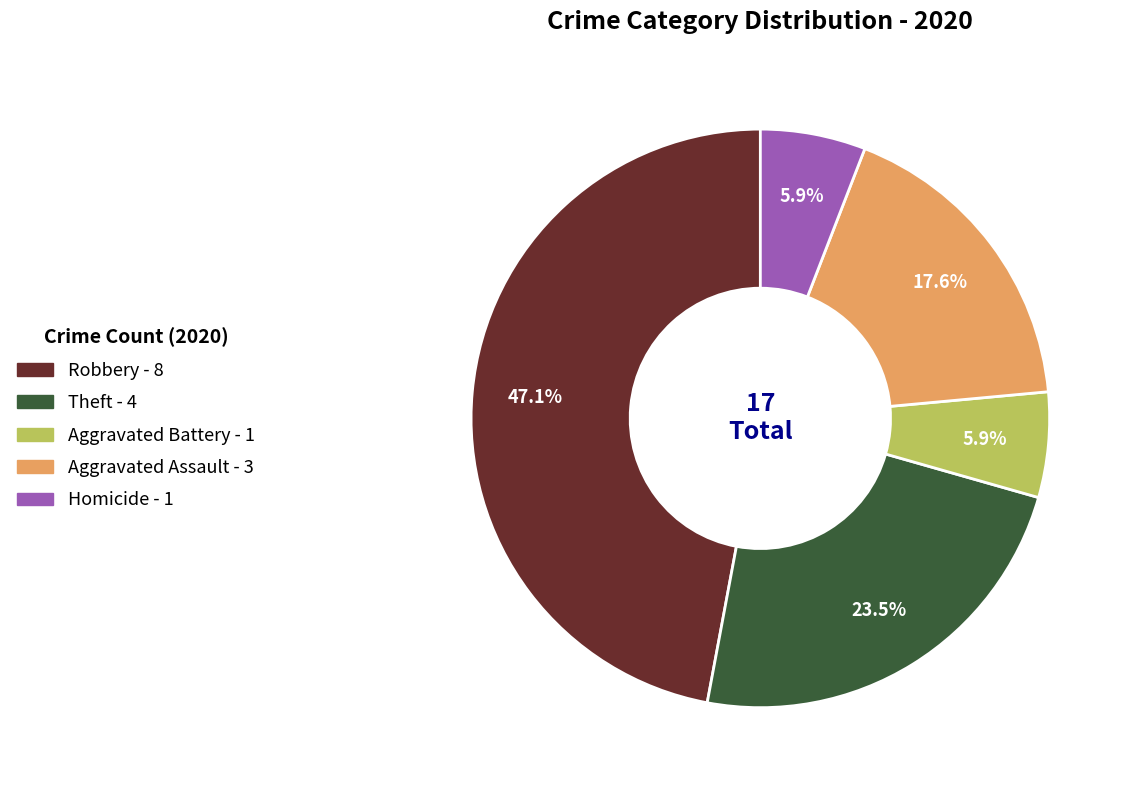

True or false: Aggravated Battery accounts for 11% of the total.

False